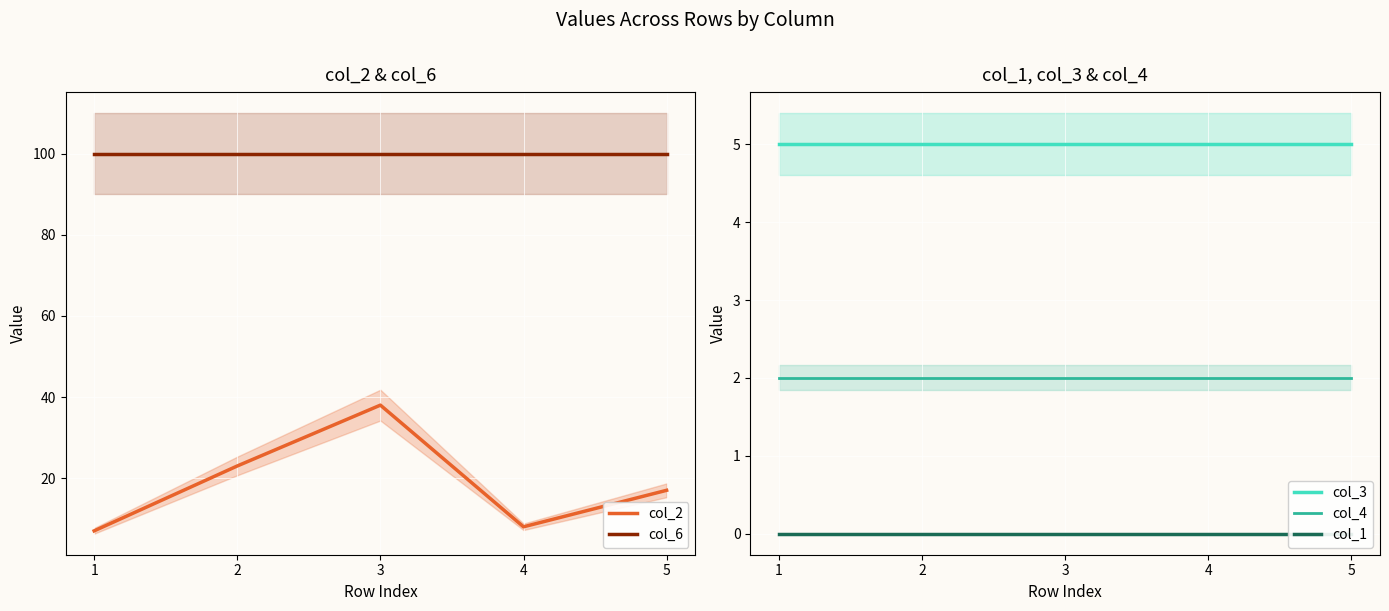

What is the value of the col_4 point at the 3rd from the left?

2